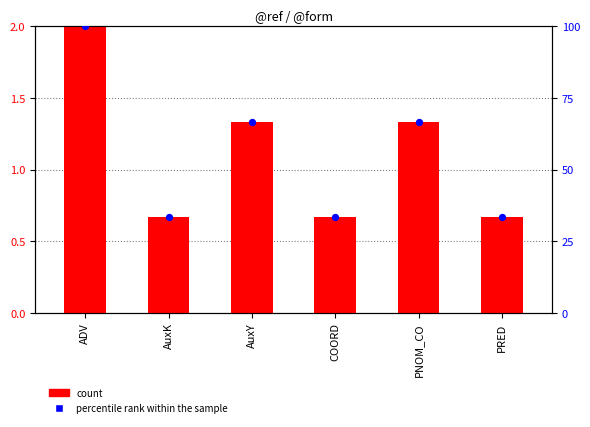

At which category is the sum across all series the highest?

ADV